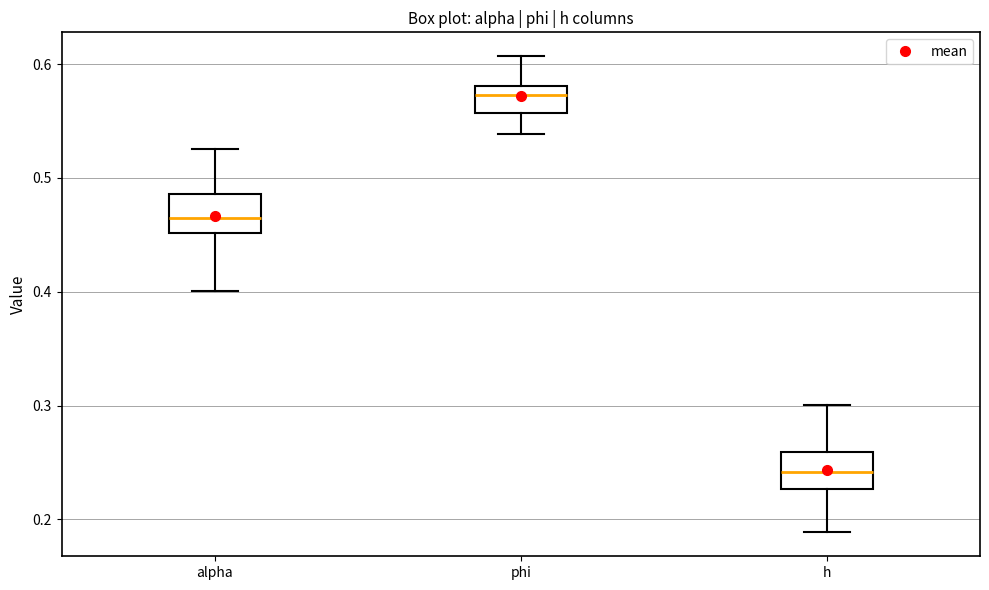

Reading left to right, transcribe this box plot: for each box, give where its median line is, the range the box spans, and where its two whiskers end, as read against the y-axis. The values are not printed on the chart, so give them approximately, as read against the axis.

alpha: median 0.47, box 0.45 to 0.49, whiskers 0.40 to 0.53
phi: median 0.57, box 0.56 to 0.58, whiskers 0.54 to 0.61
h: median 0.24, box 0.23 to 0.26, whiskers 0.19 to 0.30